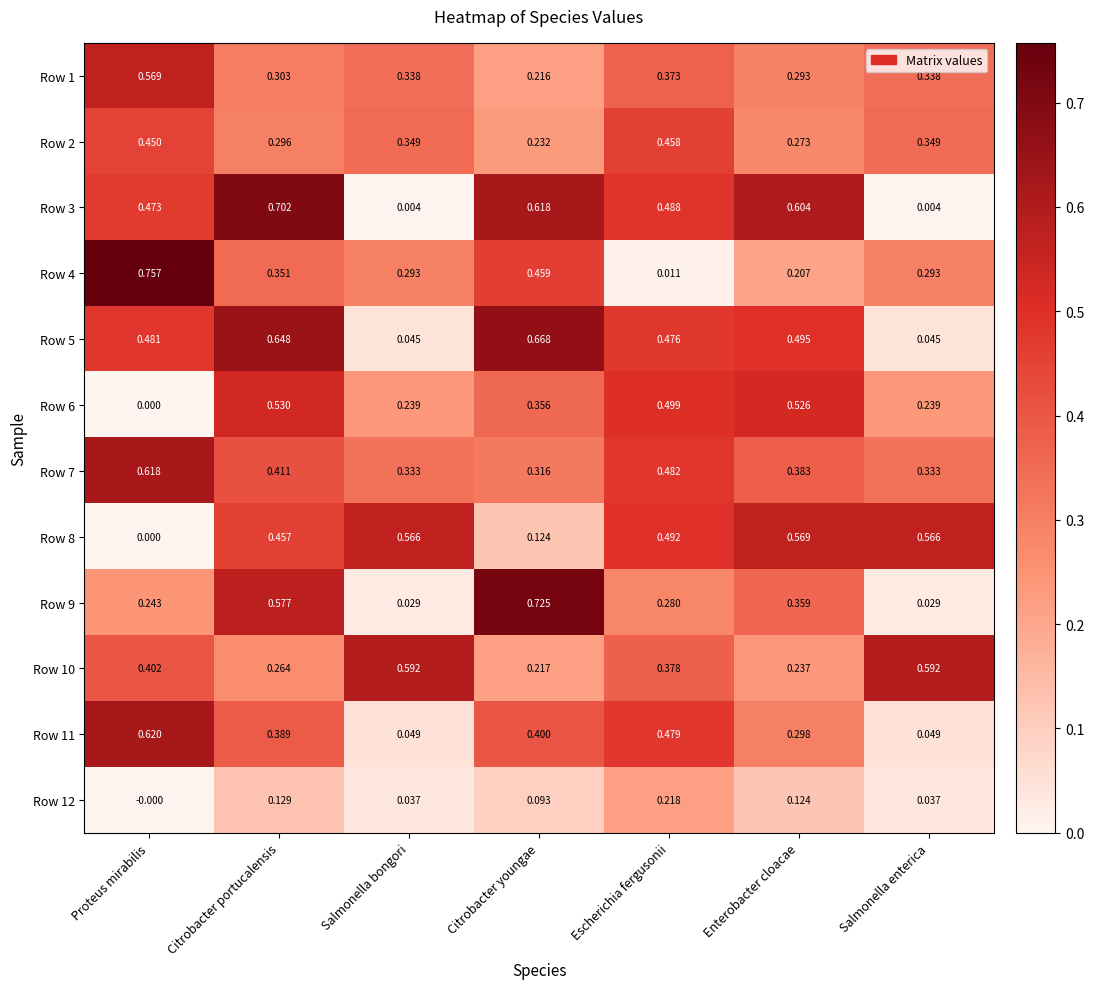

Is the value of Row 12 at Salmonella bongori greater than the value of Row 5 at Citrobacter youngae?

No